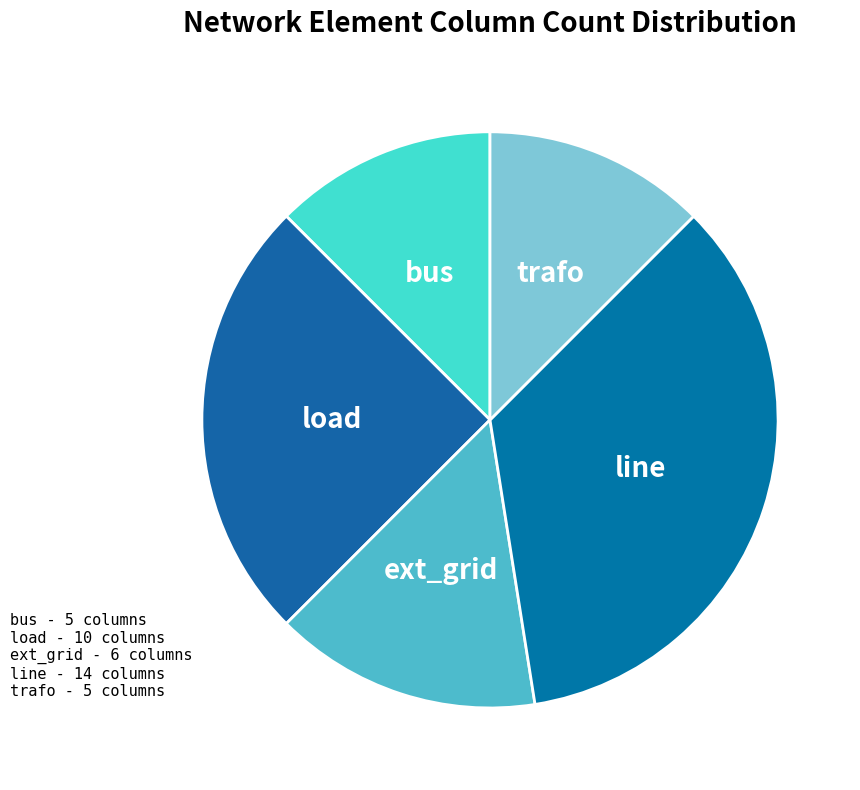

Approximately how many times larger is the value at trafo compared to load?

0.5